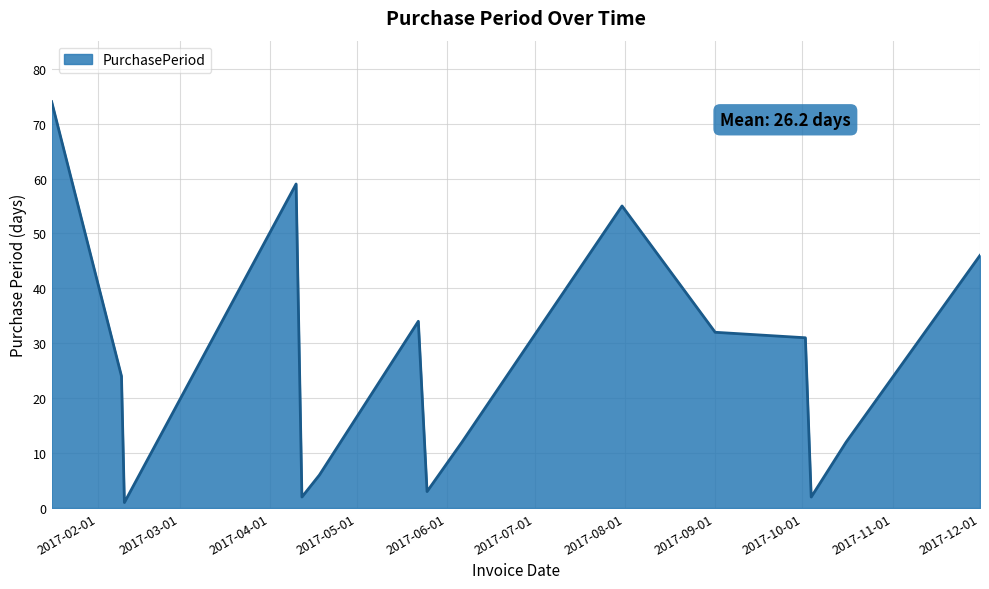

How many lines are shown in the chart?

1